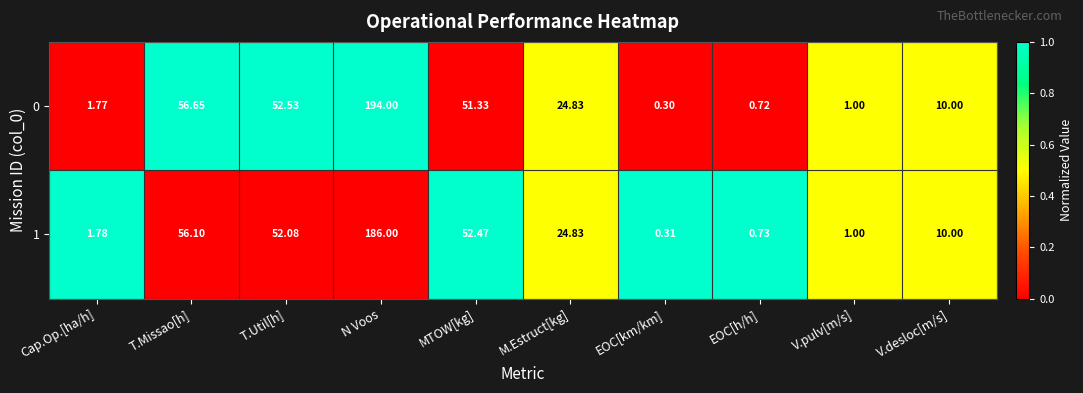

Where is 0 nearest to the value 97?

T.Missao[h]